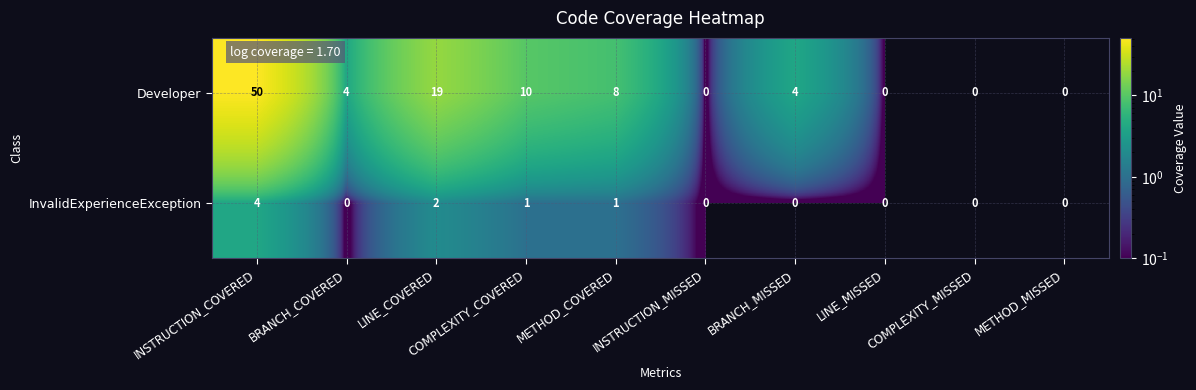

Rank the series by their maximum value, from lowest to highest.

InvalidExperienceException, Developer